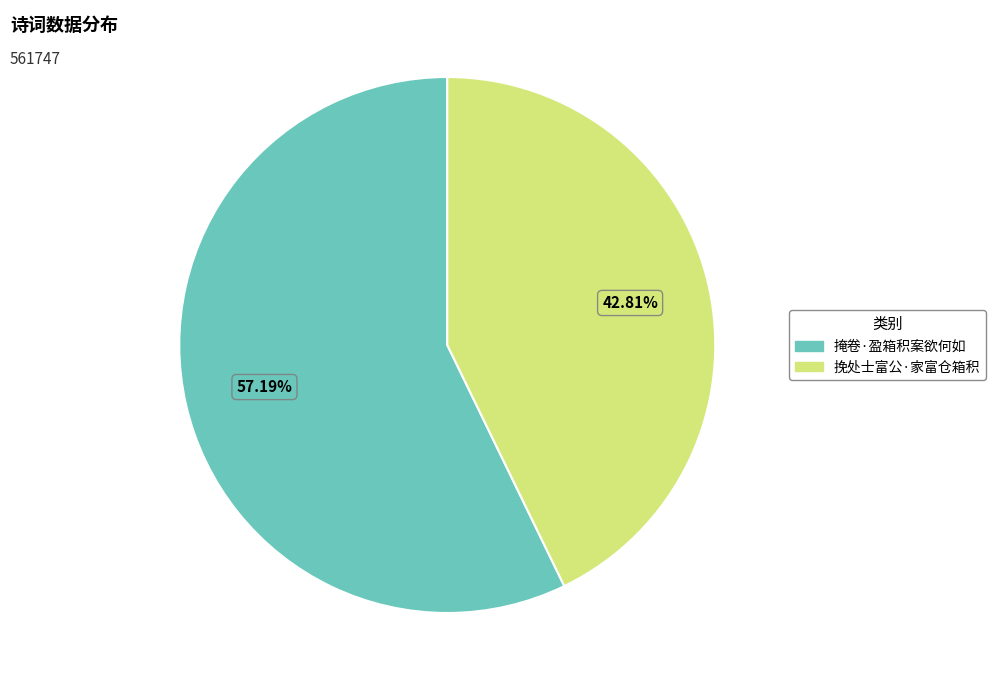

To the nearest percent, what is the difference between the largest and smallest slice percentages?

14%